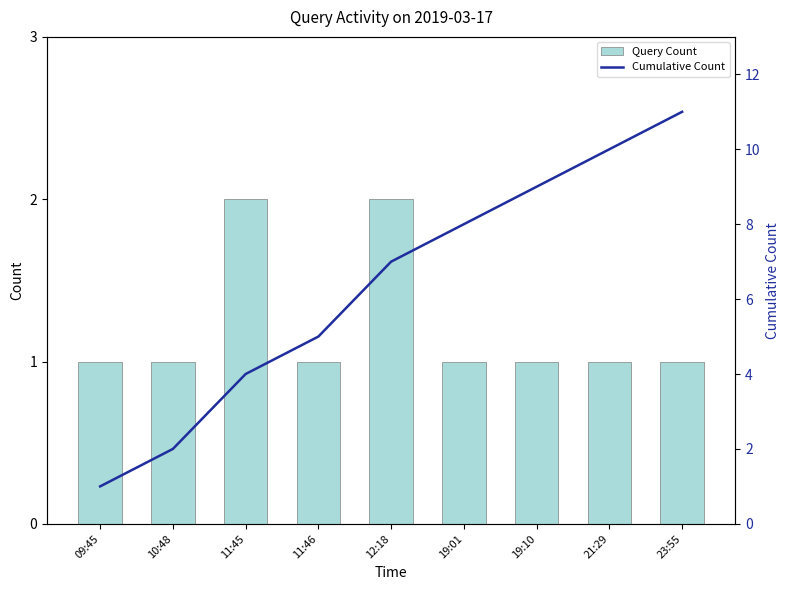

What is the total value across all series at 09:45?

2